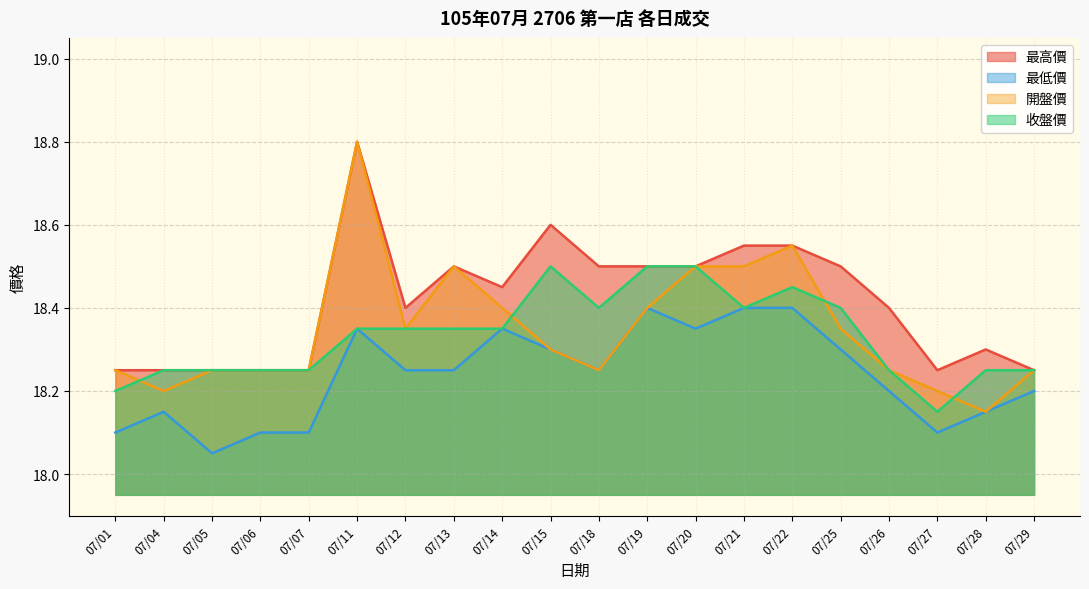

Which category has the lowest value across all series?

07/05